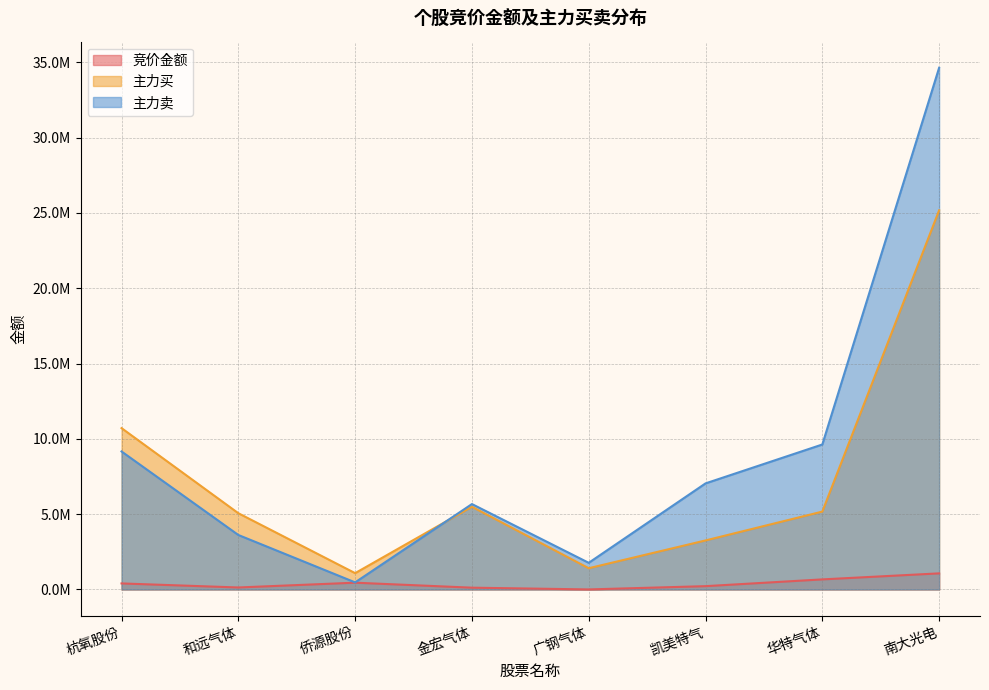

What position from the left is 华特气体?

7